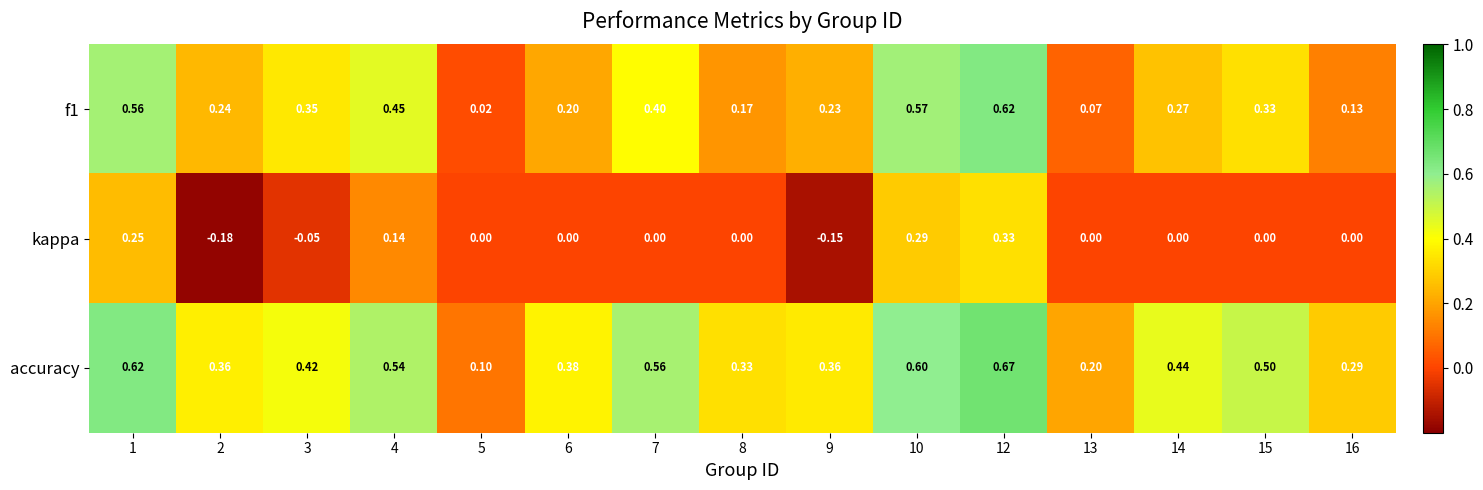

Is the value of f1 at 12 greater than the value of kappa at 12?

Yes